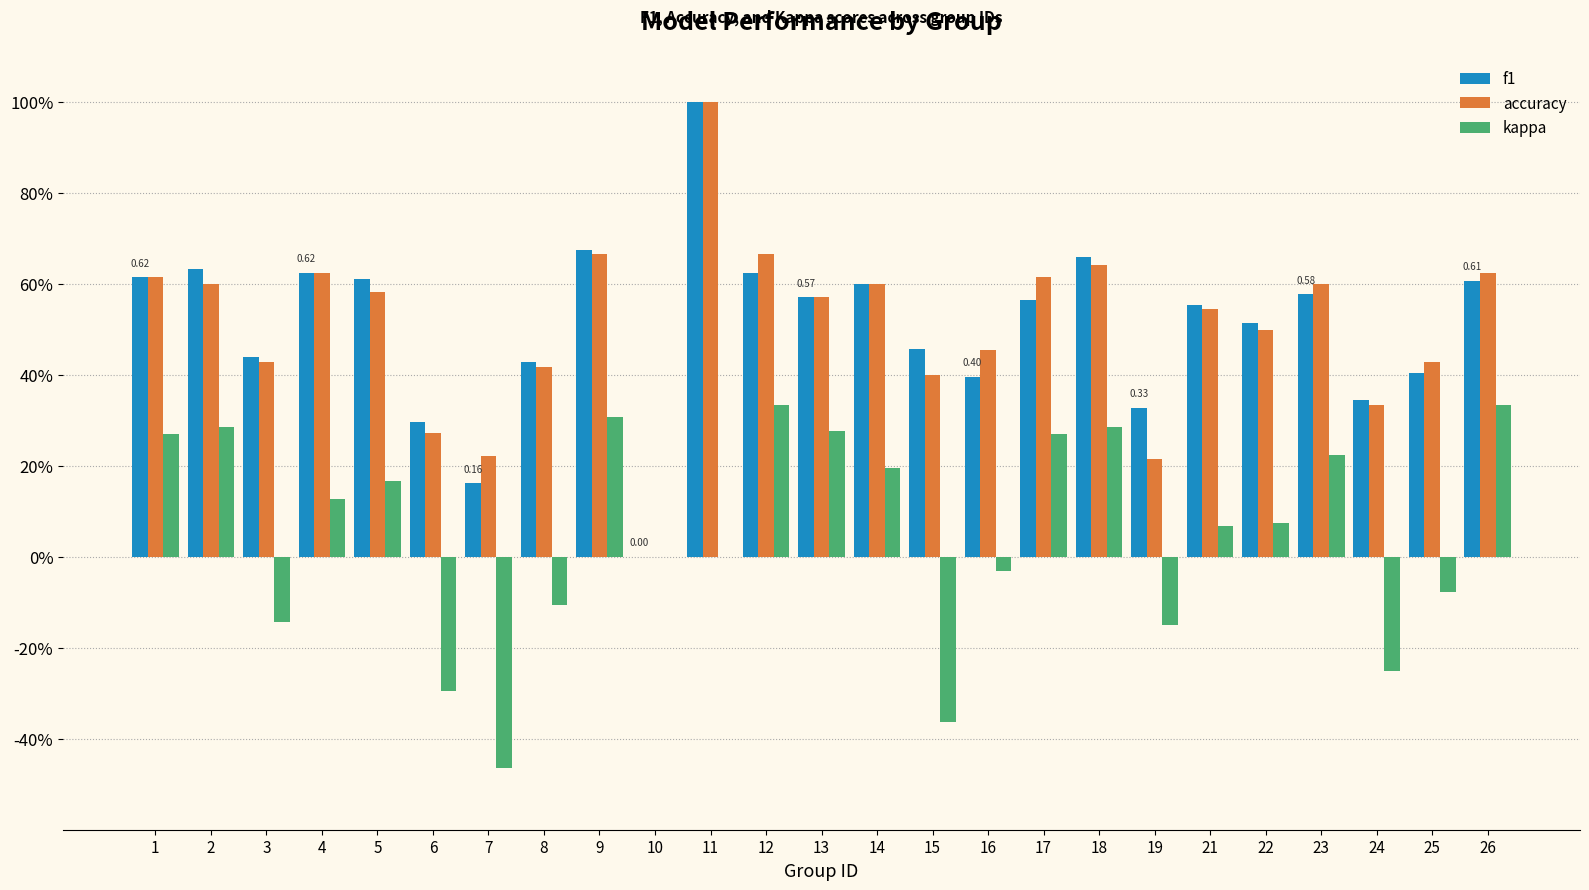

What is the difference between the maximum and second lowest values in the f1 series?

0.8